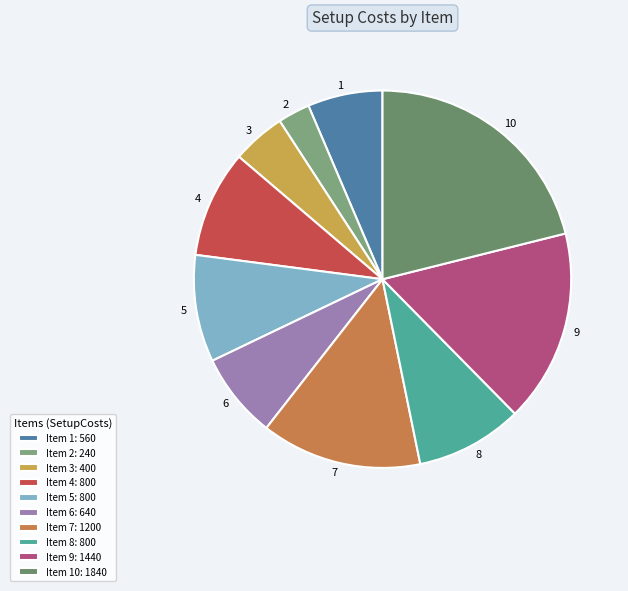

True or false: 9 accounts for 17% of the total.

True